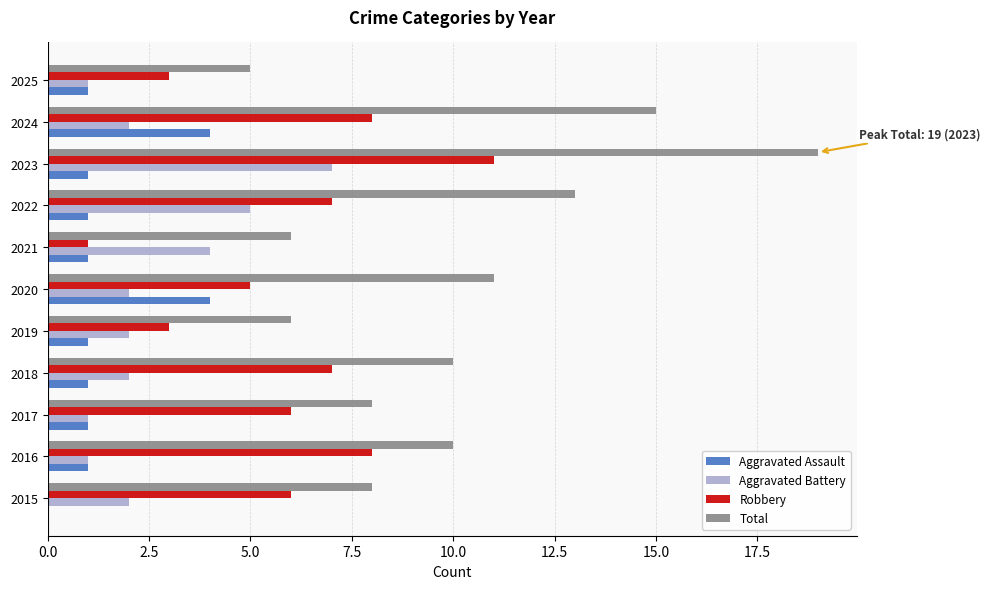

Which series has the largest total across all categories?

Total